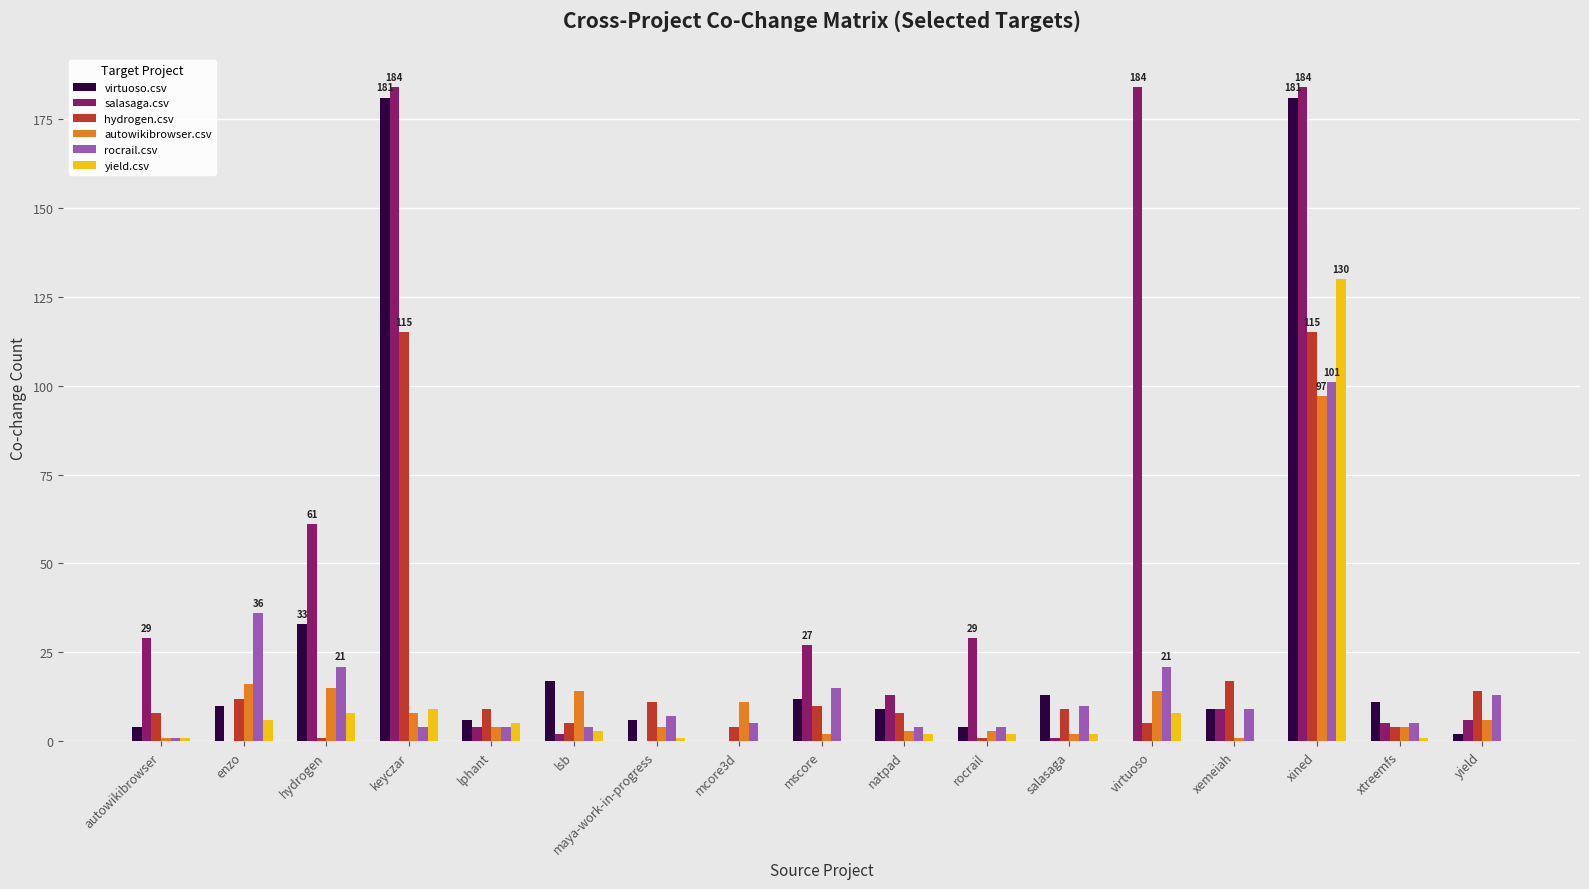

Where is rocrail.csv nearest to the value 51?

enzo